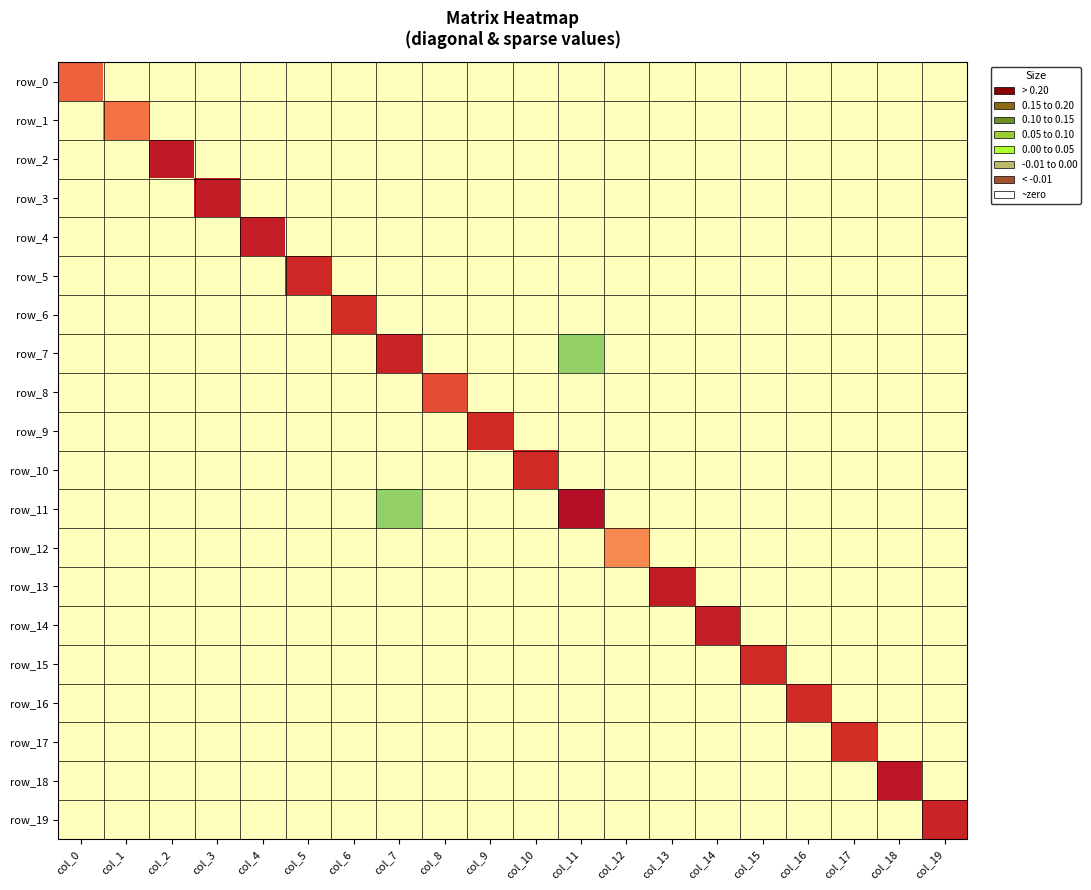

The value of row_2 at col_4 is 0.1. True or false?

False